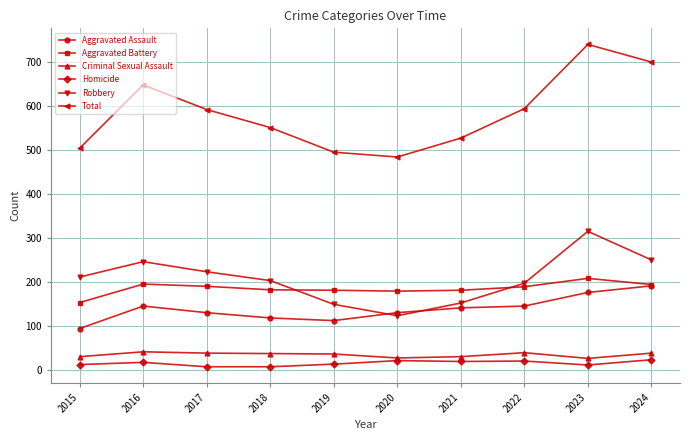

Does the chart display data point markers on the line(s)?

Yes